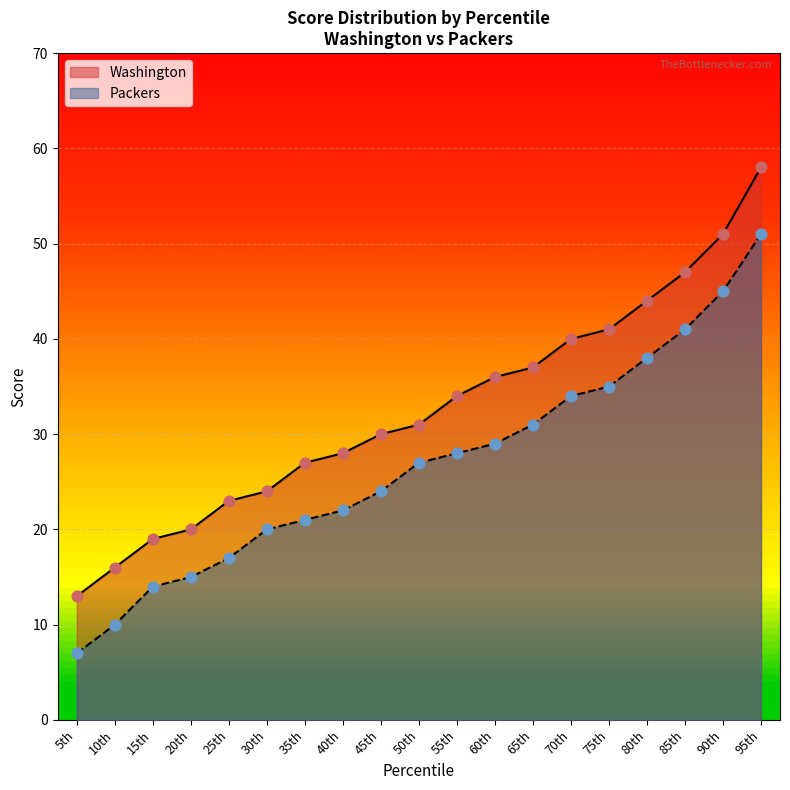

Which series has the largest total across all categories?

Washington